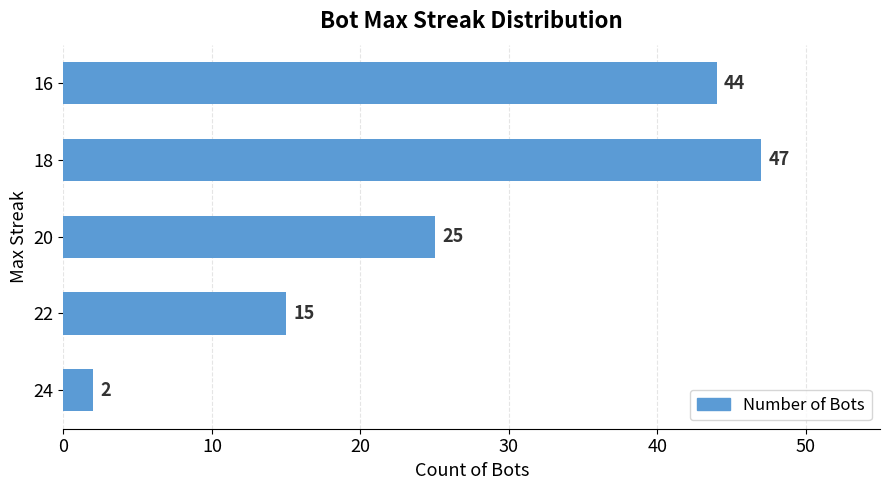

Where is the data nearest to the value 24?

20